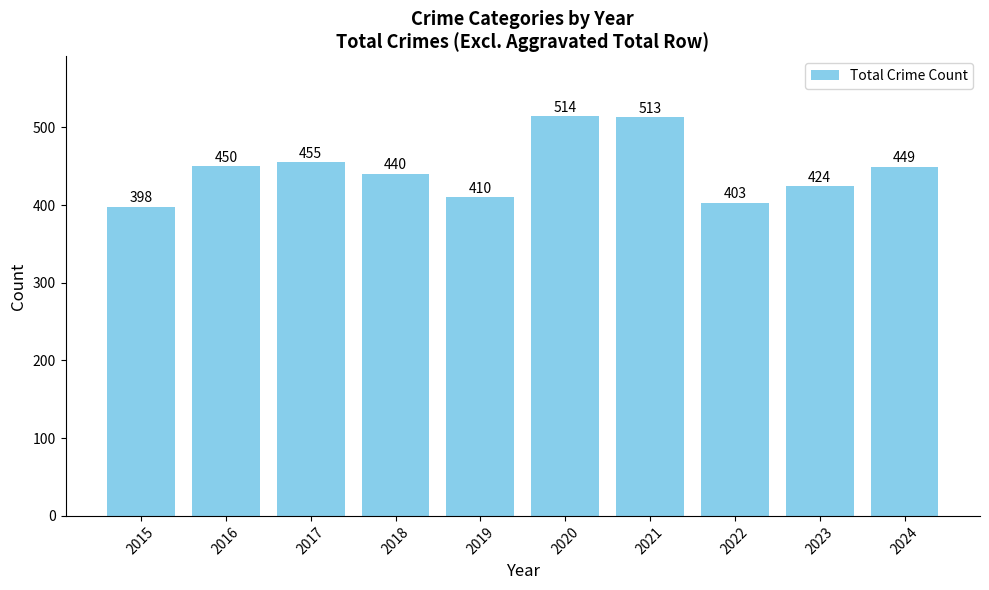

Rank the categories by value from lowest to highest.

2015, 2022, 2019, 2023, 2018, 2024, 2016, 2017, 2021, 2020